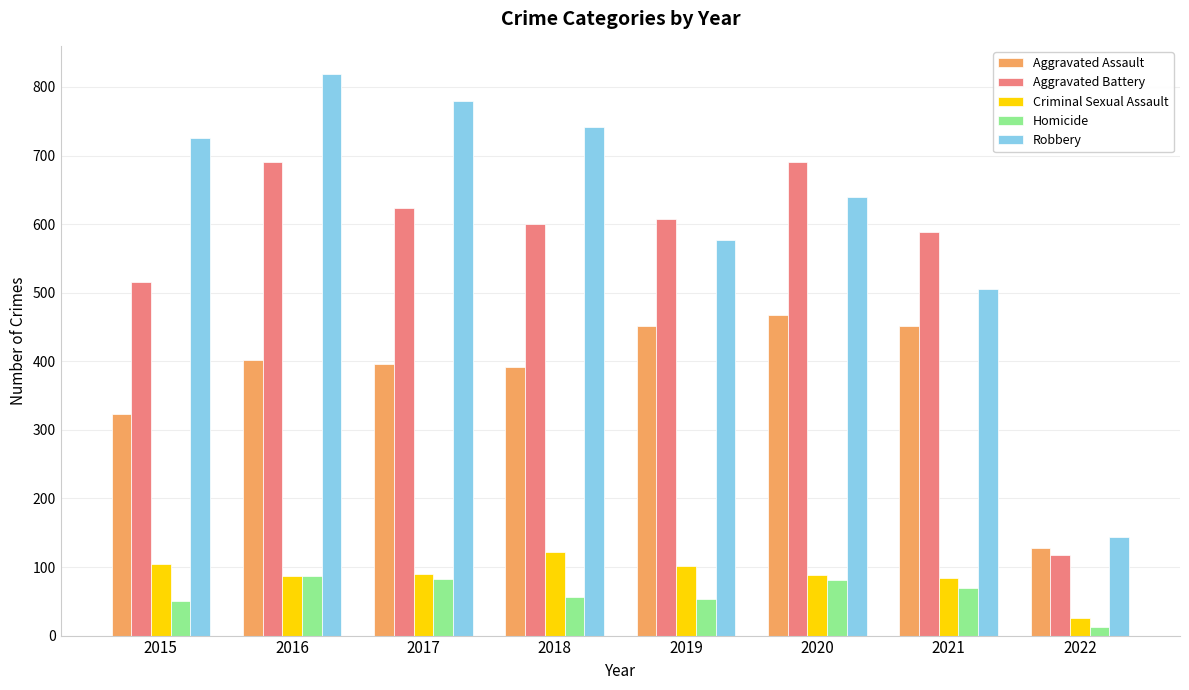

Which series has the largest total across all categories?

Robbery